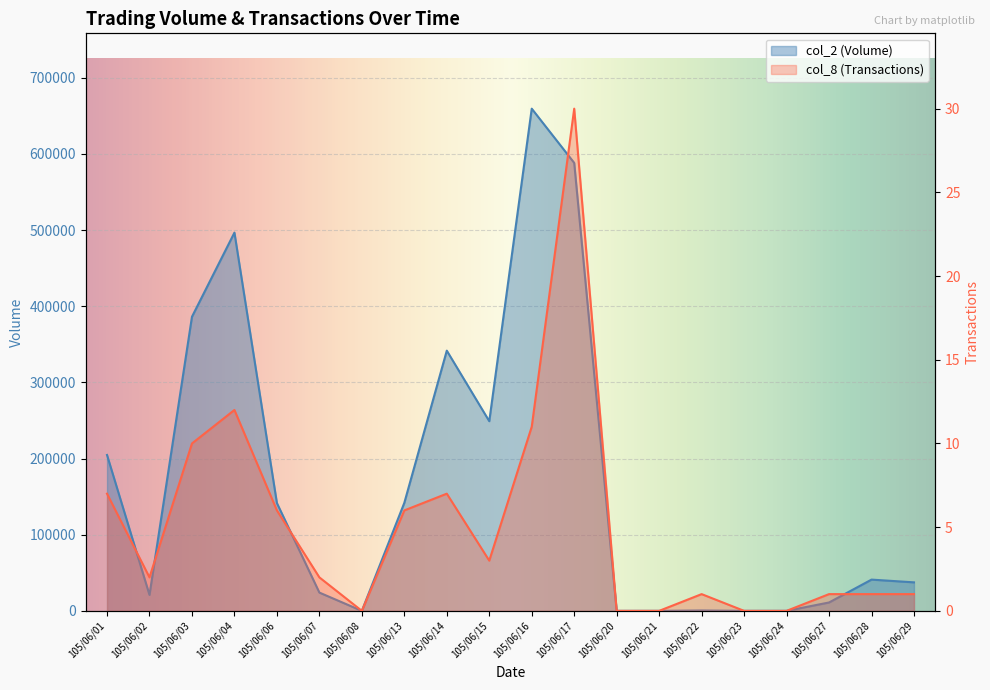

Reading left to right, what are all the values shown in this chart?

col_2 (Volume): 204730	20950	386240	496730	141570	24000	0	141880	341730	249080	659520	588290	0	0	510	0	0	11000	41040	37440
col_8 (Transactions): 7	2	10	12	6	2	0	6	7	3	11	30	0	0	1	0	0	1	1	1